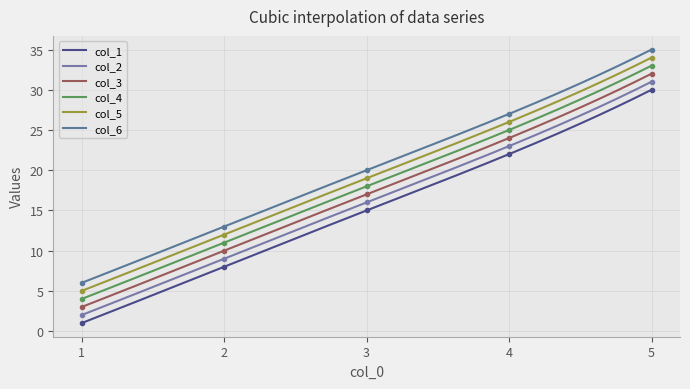

Reading right to left, list all the values displayed in this chart.

col_1: 5=30	4=22	3=15	2=8	1=1
col_2: 5=31	4=23	3=16	2=9	1=2
col_3: 5=32	4=24	3=17	2=10	1=3
col_4: 5=33	4=25	3=18	2=11	1=4
col_5: 5=34	4=26	3=19	2=12	1=5
col_6: 5=35	4=27	3=20	2=13	1=6